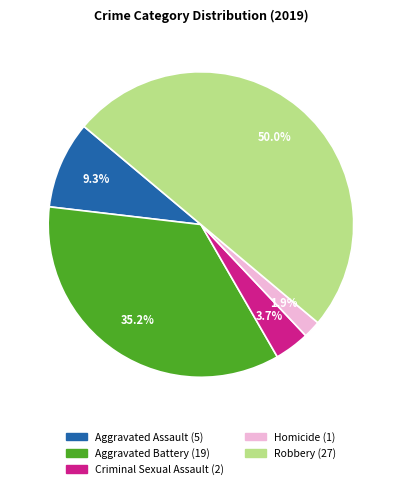

Does Aggravated Battery represent more than half of the total?

No